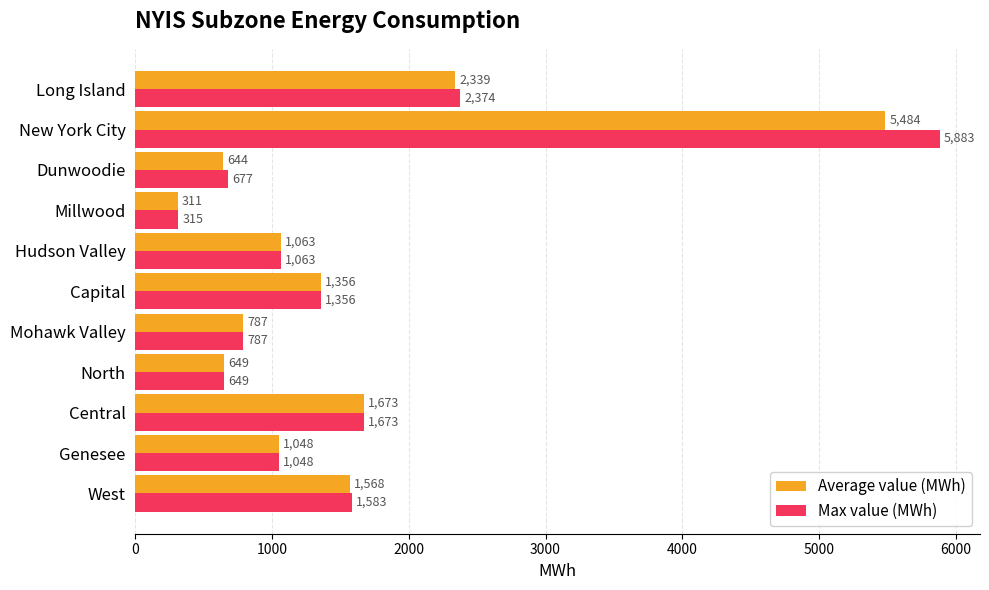

What is the difference between the maximum and minimum values in the Max value (MWh) series?

5568